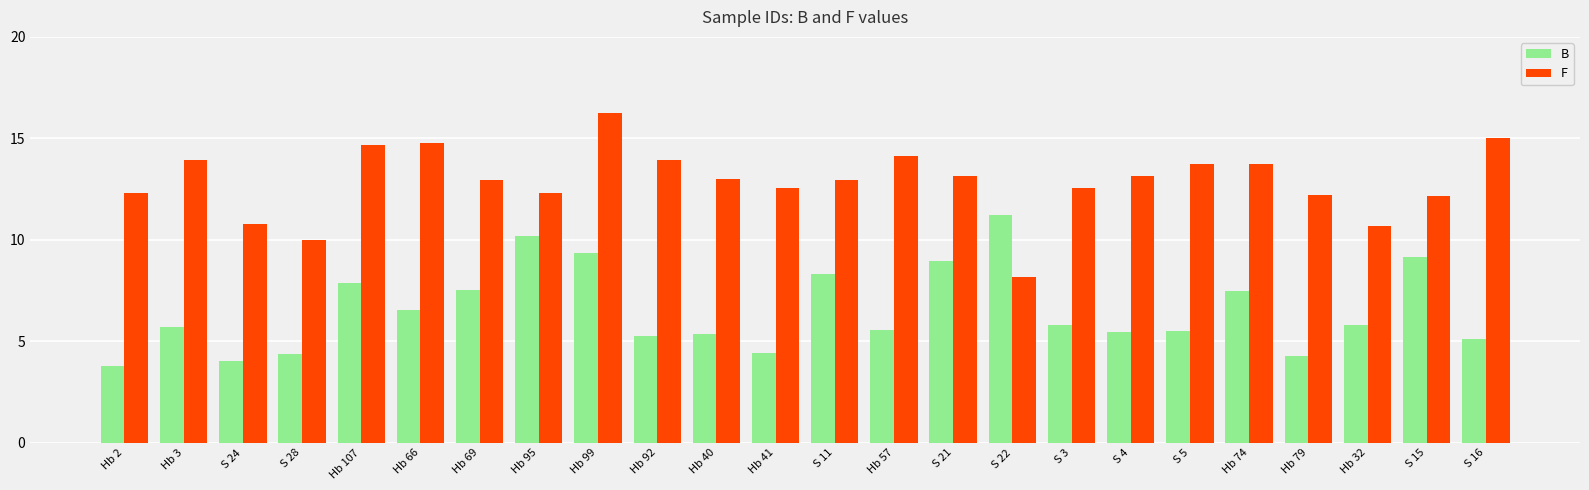

The B series shows 7.9 at Hb 107. True or false?

True